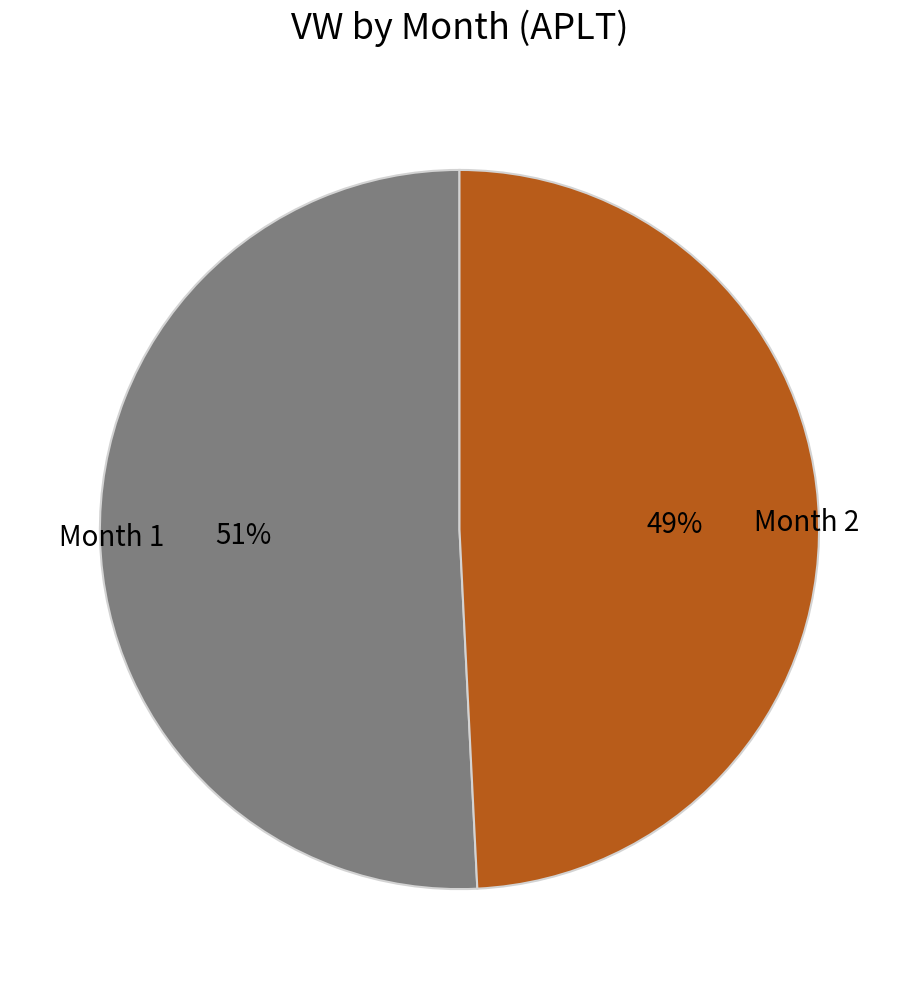

Is the sum of Month 1 and Month 2 greater than half?

Yes